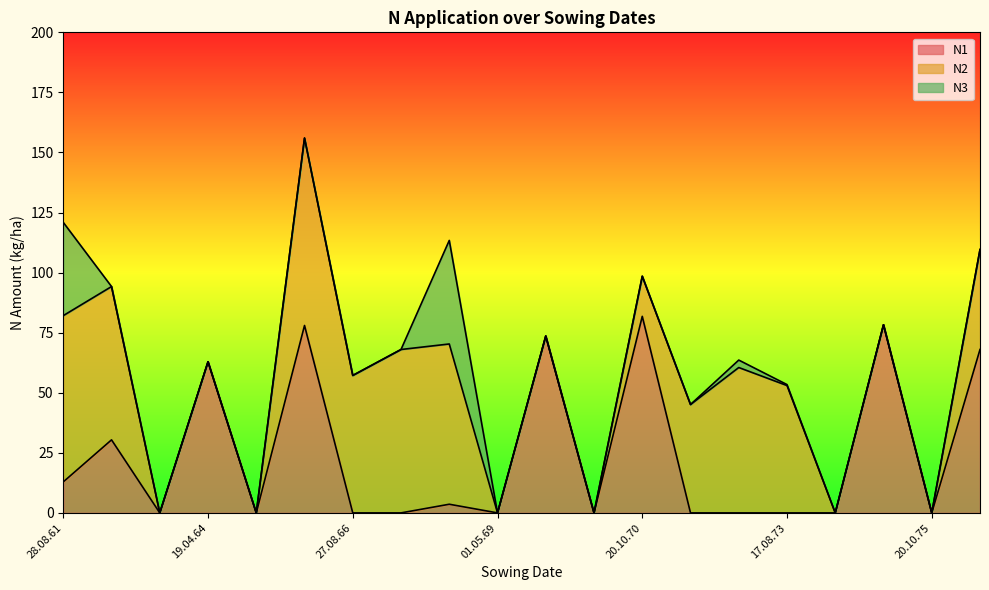

Does the chart have visible grid lines?

No